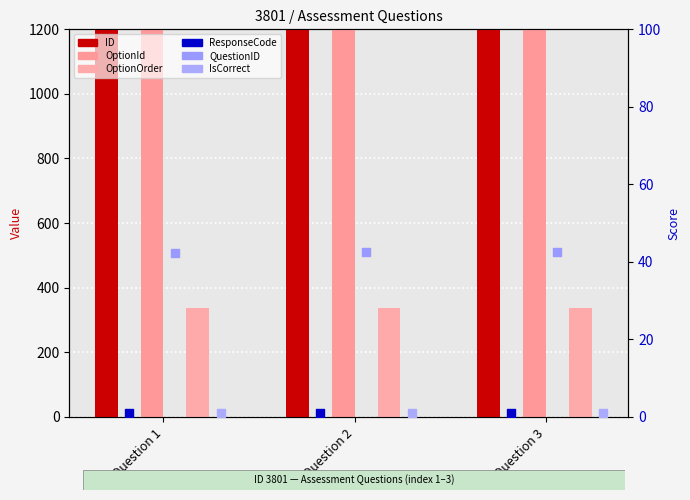

Is the value of ID at Question 3 greater than the value of OptionOrder at Question 1?

Yes